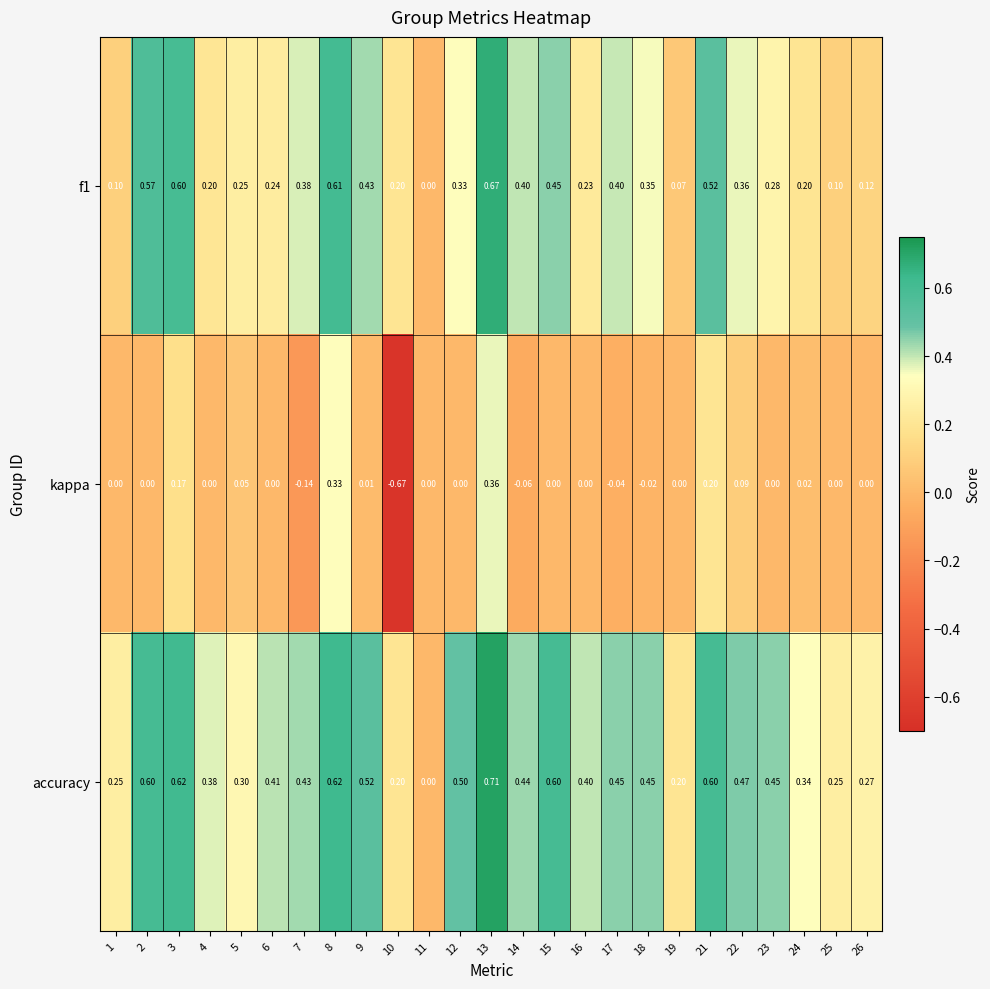

Which series has the largest total across all categories?

accuracy